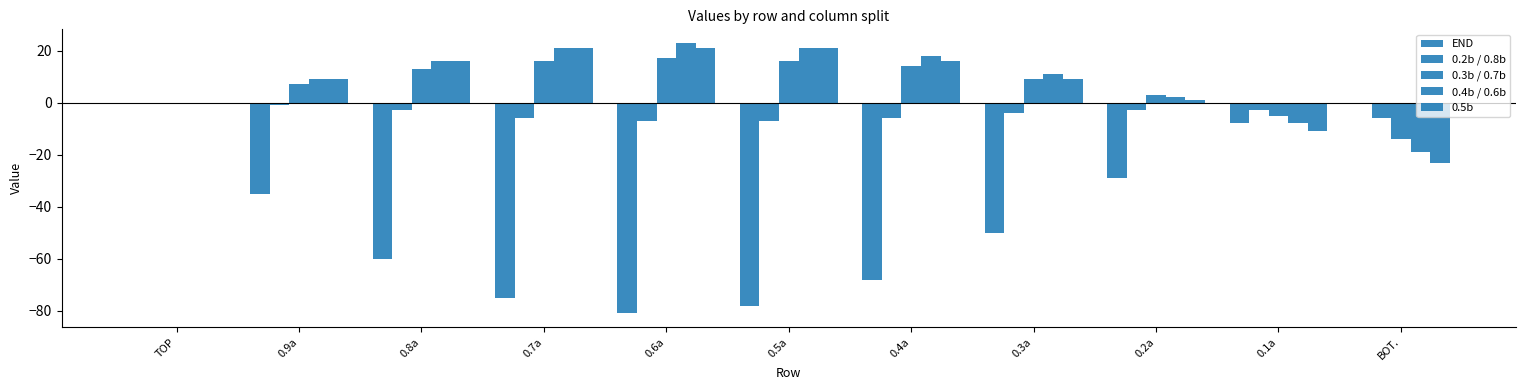

How many series are shown in this chart?

5